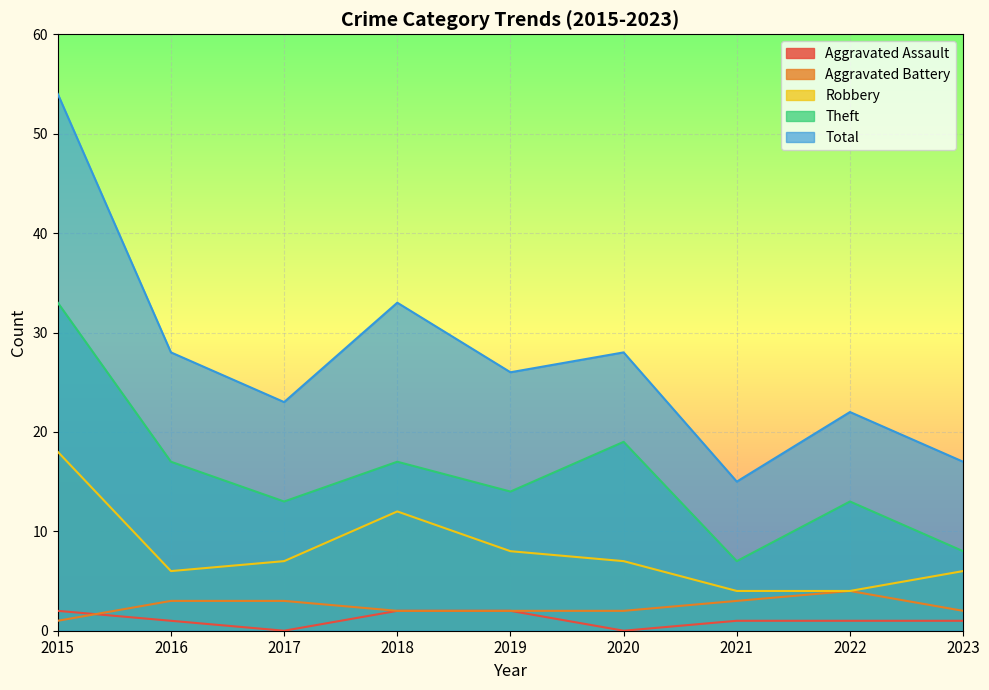

Is it true that Robbery equals 4 at 2016?

False